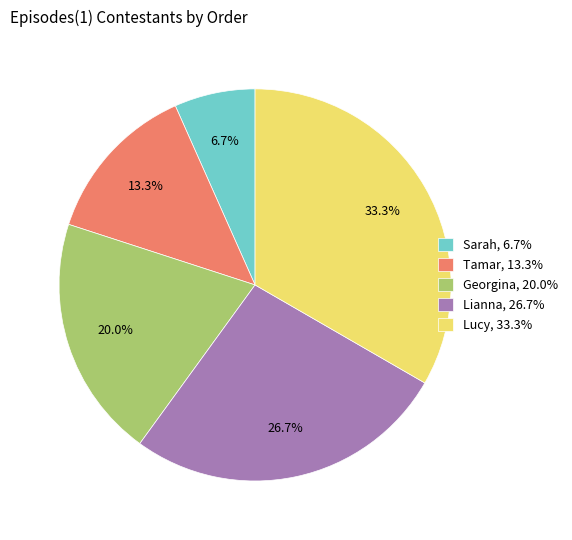

To the nearest percent, what is the difference between the largest and smallest slice percentages?

27%